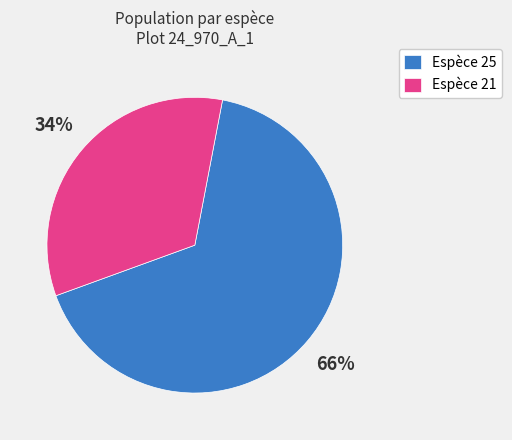

Count the number of slices in the pie.

2